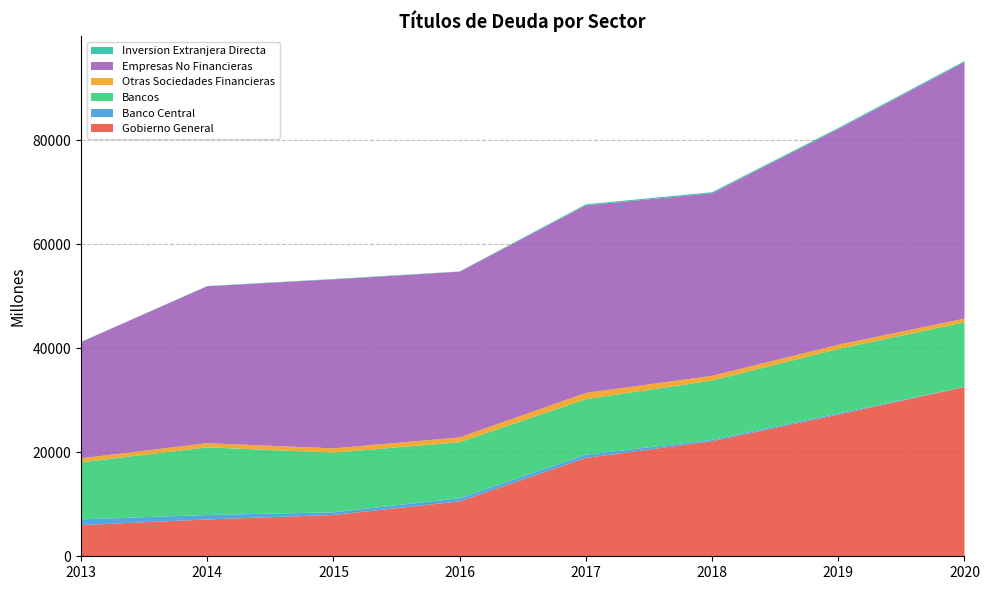

Reading left to right, transcribe all the data shown in this chart.

Gobierno General: 2013=5998	2014=7080	2015=7945	2016=10556	2017=18922	2018=22121	2019=27248	2020=32551
Banco Central: 2013=1098	2014=858	2015=516	2016=608	2017=607	2018=263	2019=227	2020=33
Bancos: 2013=10974	2014=13016	2015=11473	2016=10779	2017=10701	2018=11410	2019=12398	2020=12409
Otras Sociedades Financieras: 2013=772	2014=797	2015=821	2016=926	2017=1187	2018=914	2019=816	2020=713
Empresas No Financieras: 2013=22363	2014=30186	2015=32493	2016=31867	2017=36072	2018=35111	2019=41480	2020=49329
Inversion Extranjera Directa: 2013=37	2014=38	2015=85	2016=40	2017=202	2018=202	2019=203	2020=203